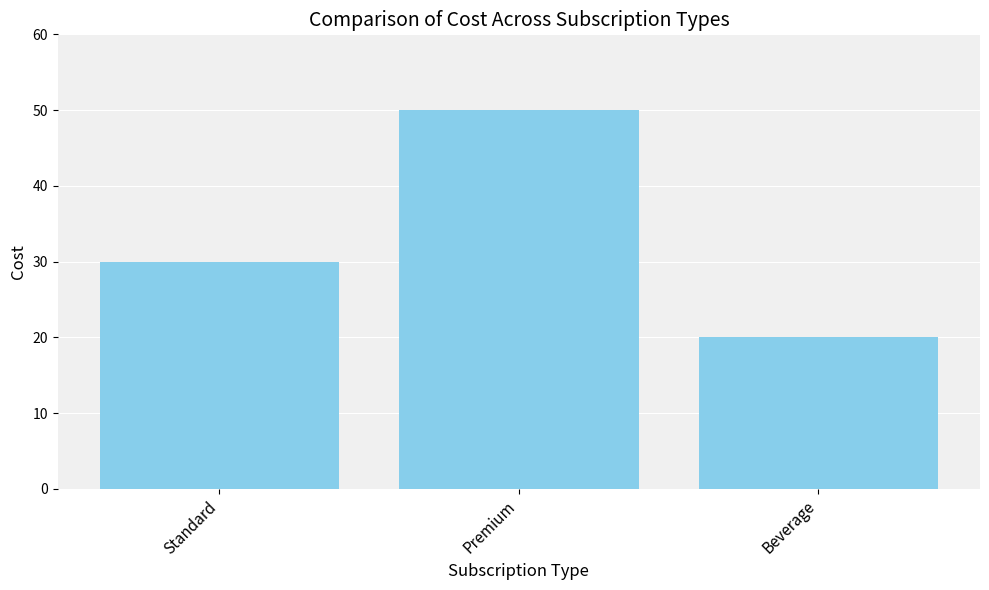

What is the change in value from Premium to Beverage?

-30.0